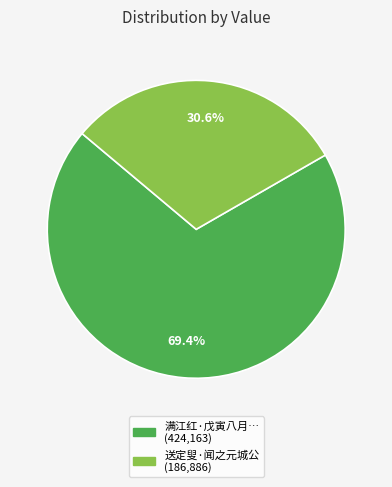

Is there a majority slice in this chart?

Yes